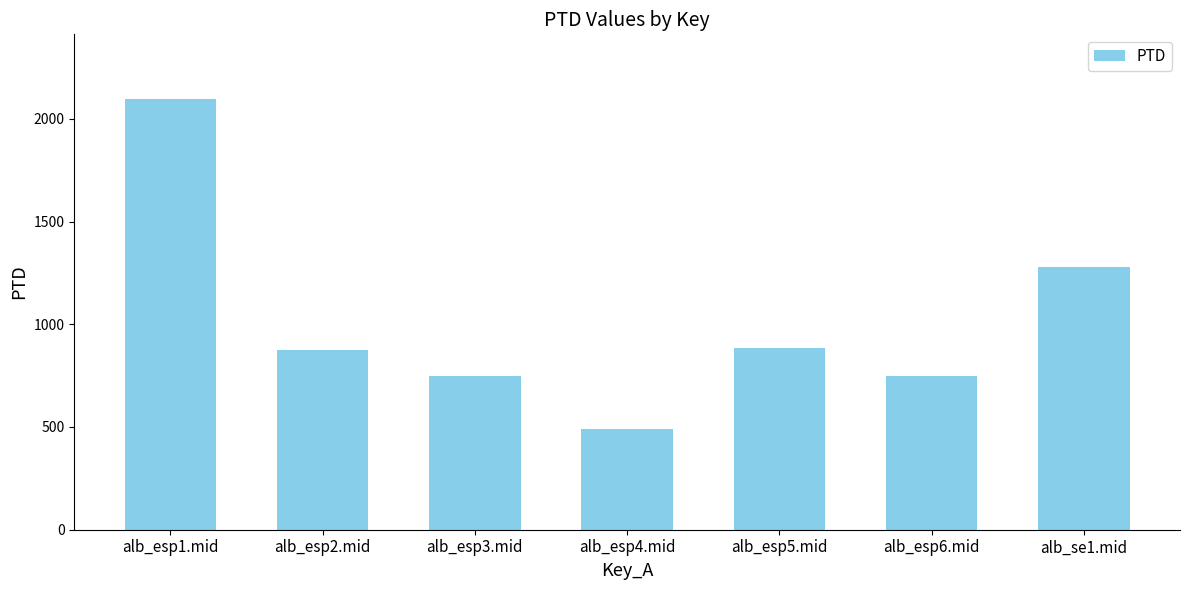

What is the label of the 2nd bar from the left?

alb_esp2.mid